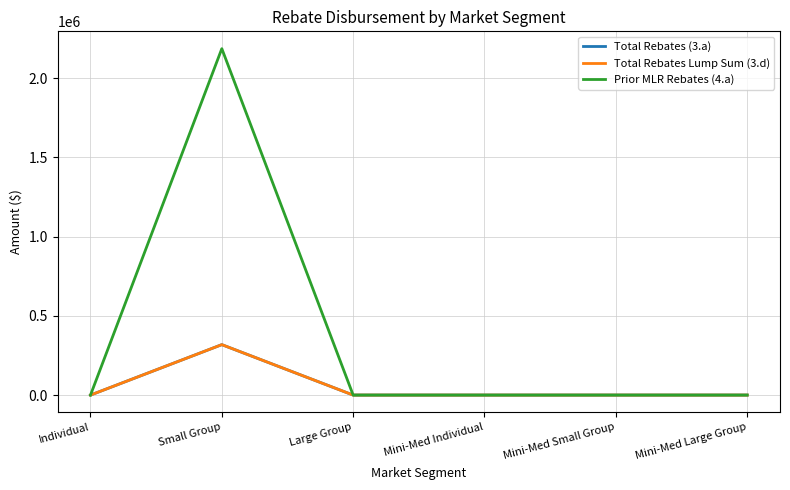

What is the average value of the Total Rebates (3.a) series?

53046.1